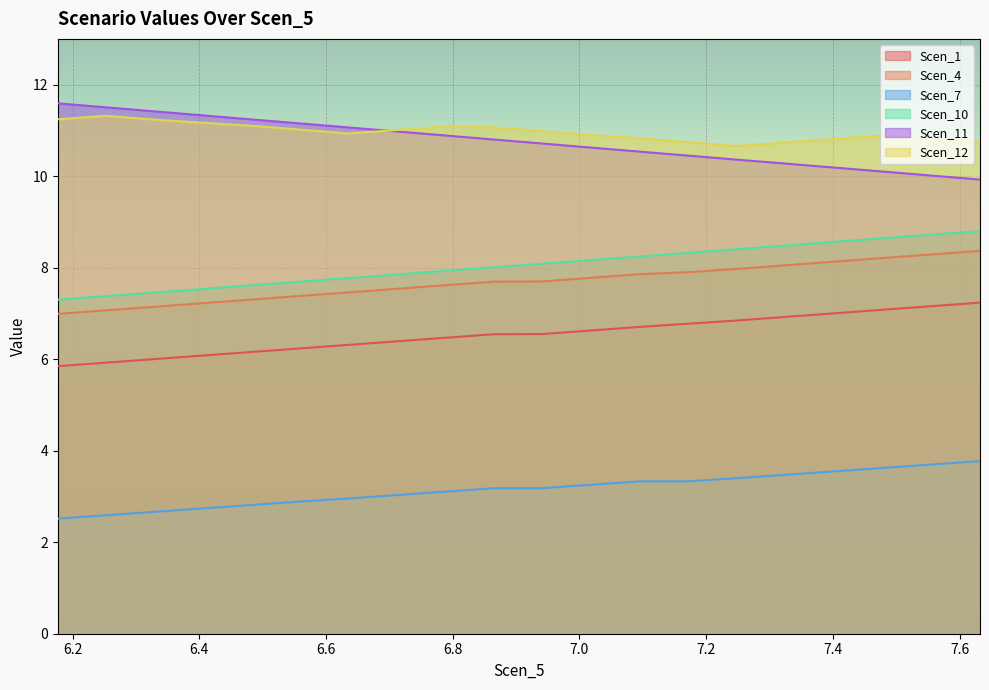

What is the sum of the Scen_11 values at 7.093275110128785 and 7.324580768207359?

20.8